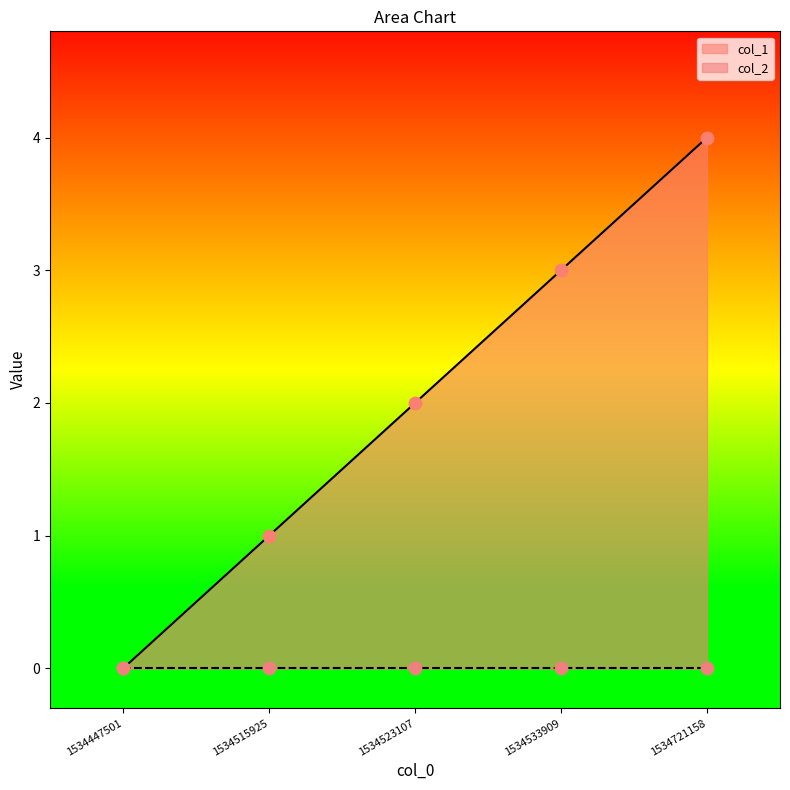

What is the ratio of the value at 1534721158 to the value at 1534523107?

2.0